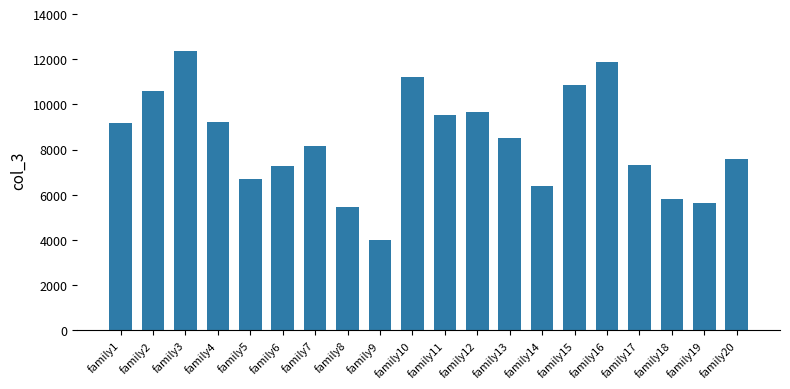

Count the number of data series in this chart.

1